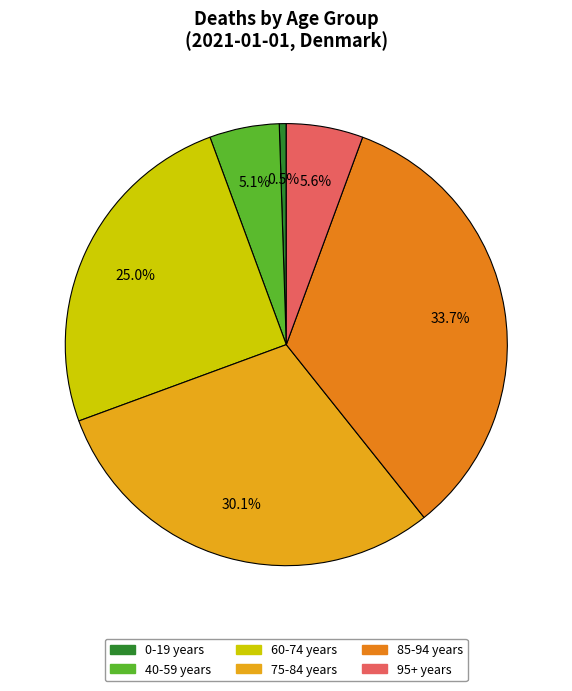

Between 85-94 years and 0-19 years, which is larger?

85-94 years